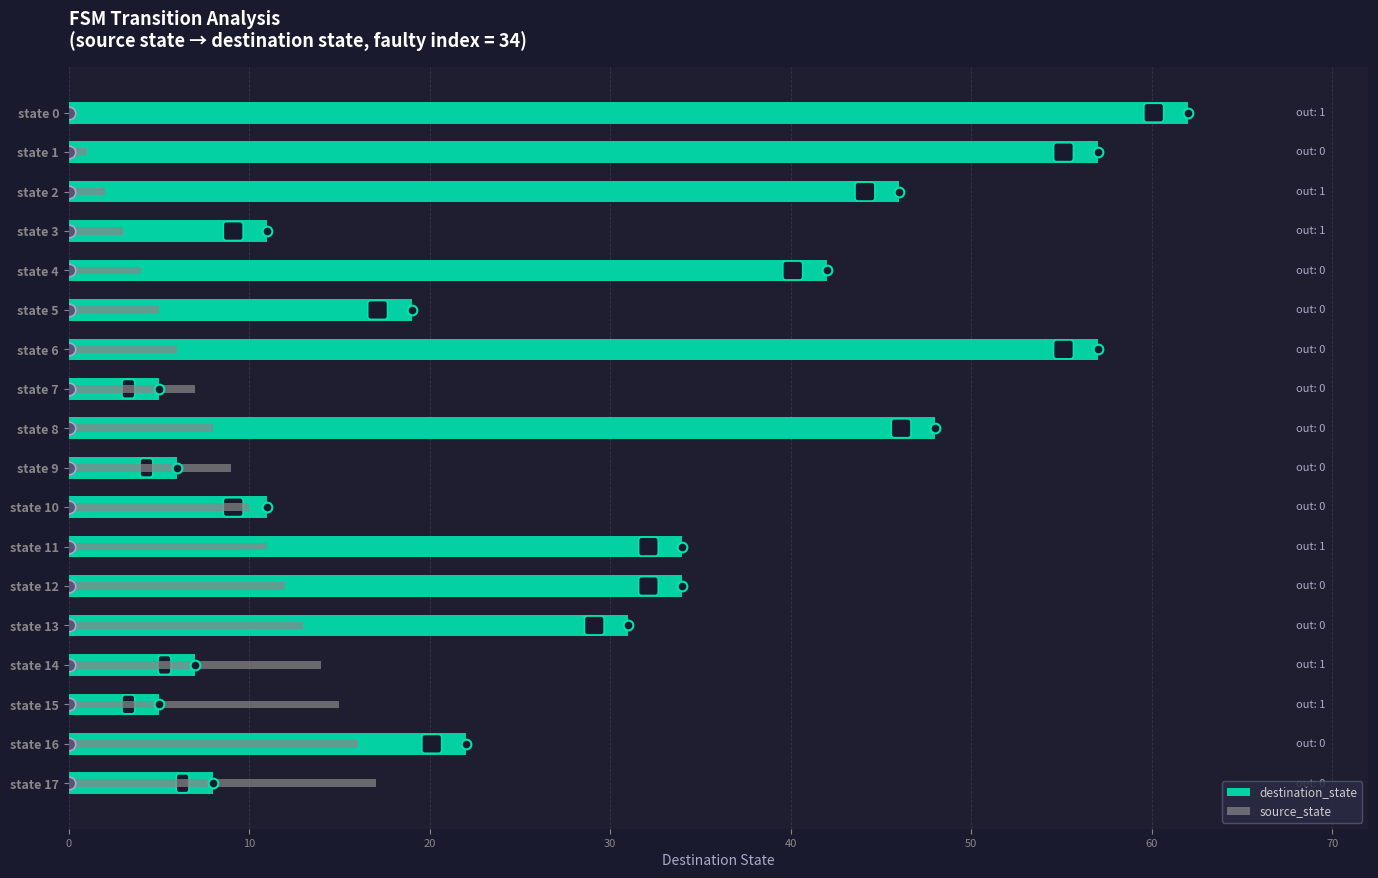

What are all the series names shown in the legend?

destination_state, source_state